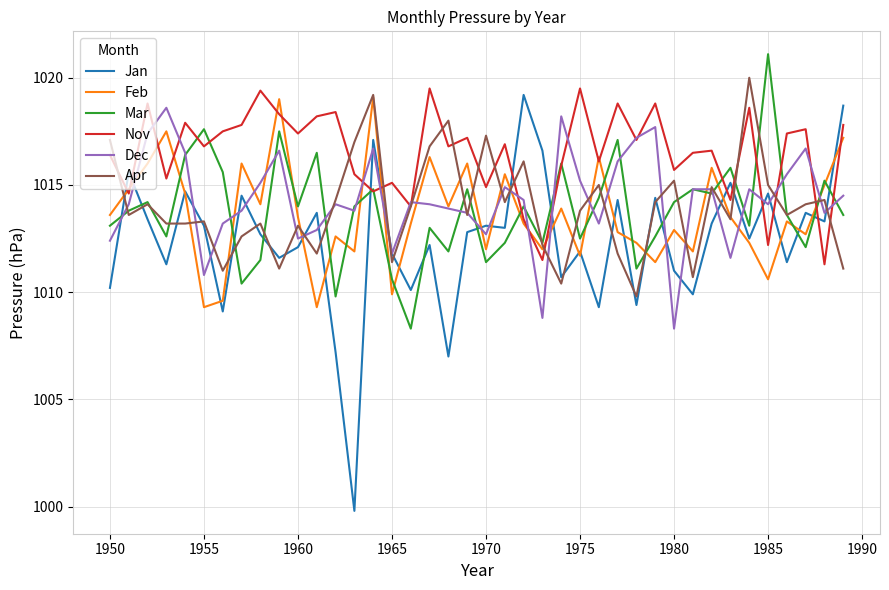

What is the sum of all Mar values?

40552.2